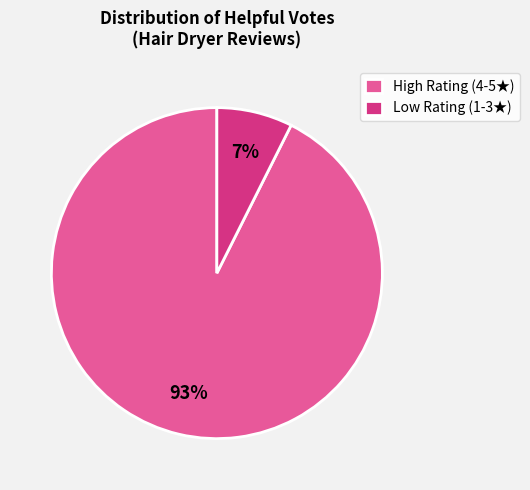

The Low Rating (1-3★) slice represents 1% of the pie. True or false?

False